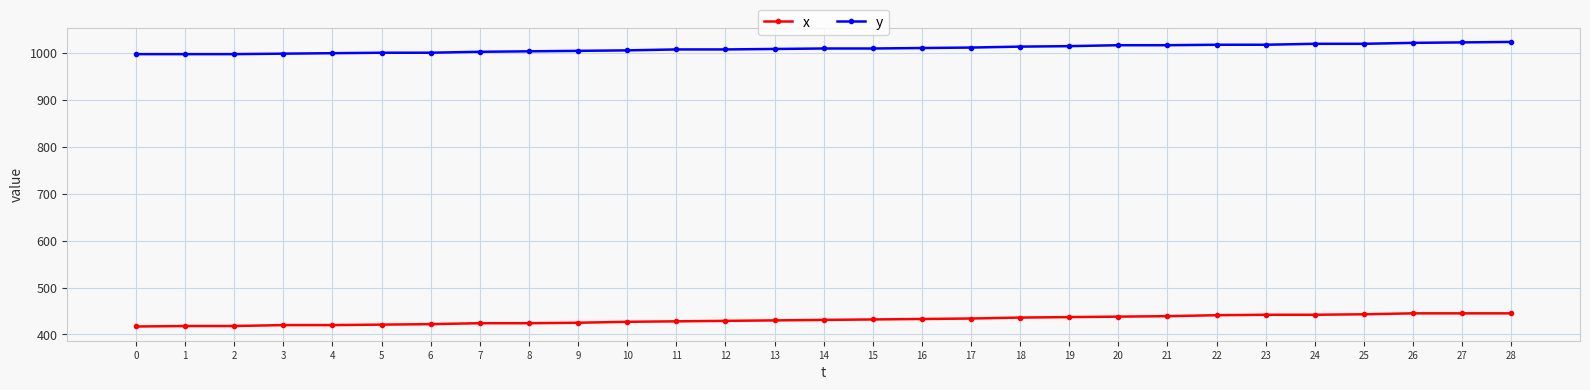

True or false: x and y intersect in this chart.

False